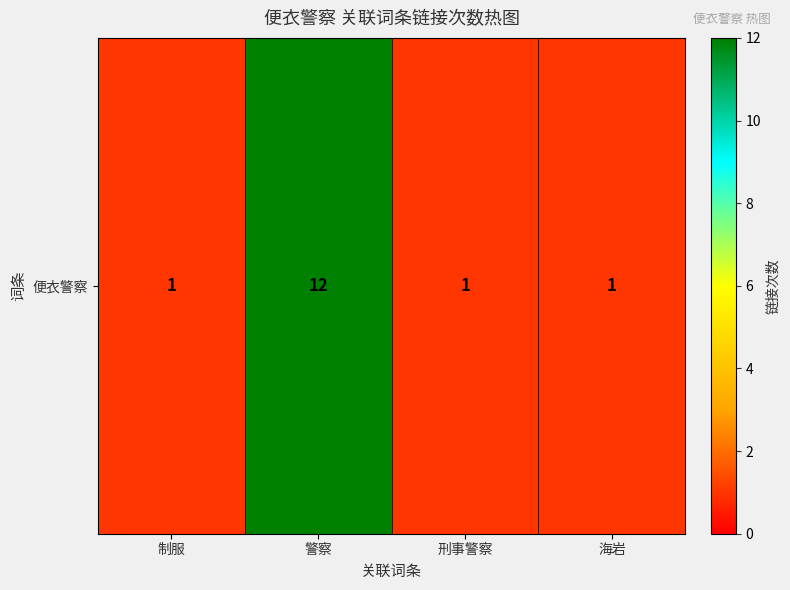

The value at 制服 is 1. True or false?

True